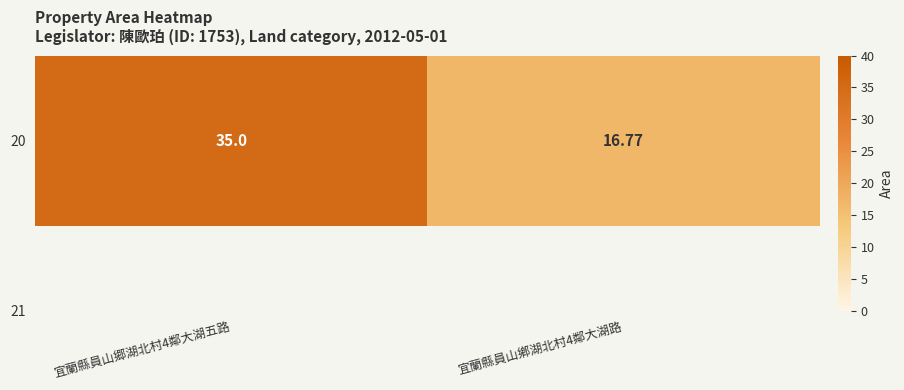

Reading right to left, transcribe all the data shown in this chart.

16.8	35.0